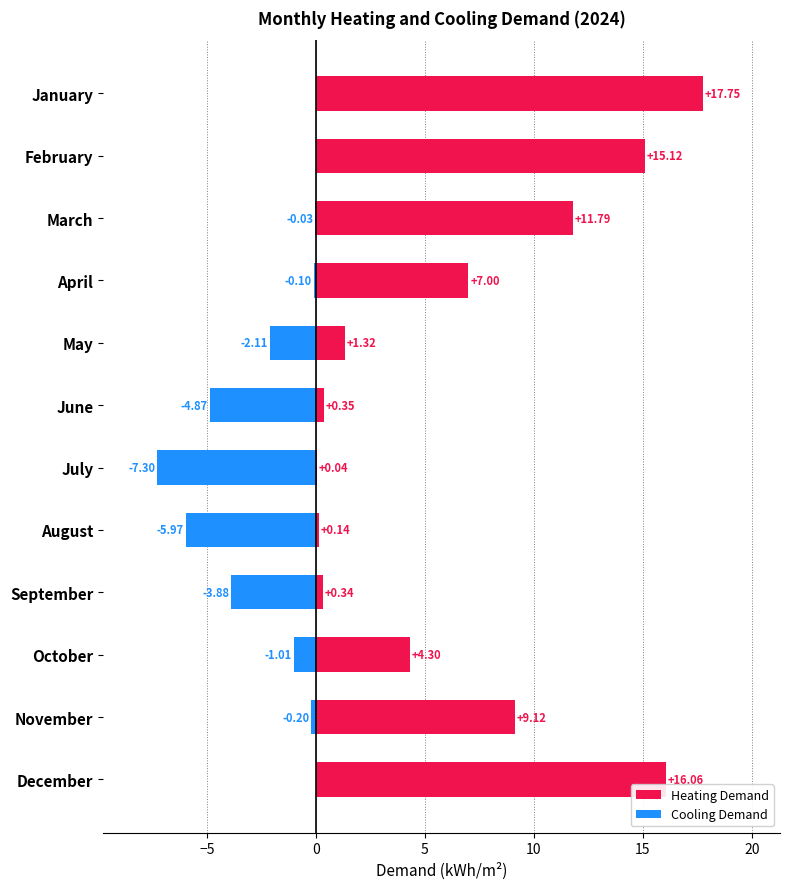

Reading left to right, what are all the values shown in this chart?

Heating Demand: 17.7	15.1	11.8	7.0	1.3	0.4	0.0	0.1	0.3	4.3	9.1	16.1
Cooling Demand: 0.0	0.0	-0.0	-0.1	-2.1	-4.9	-7.3	-6.0	-3.9	-1.0	-0.2	0.0